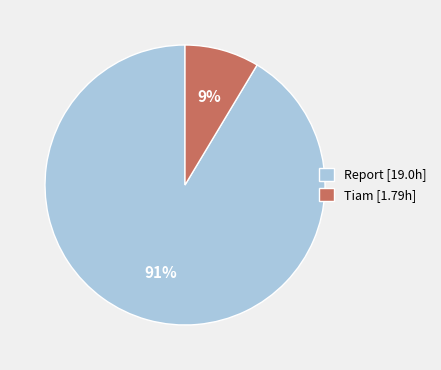

Which category has the biggest portion of the pie?

Report